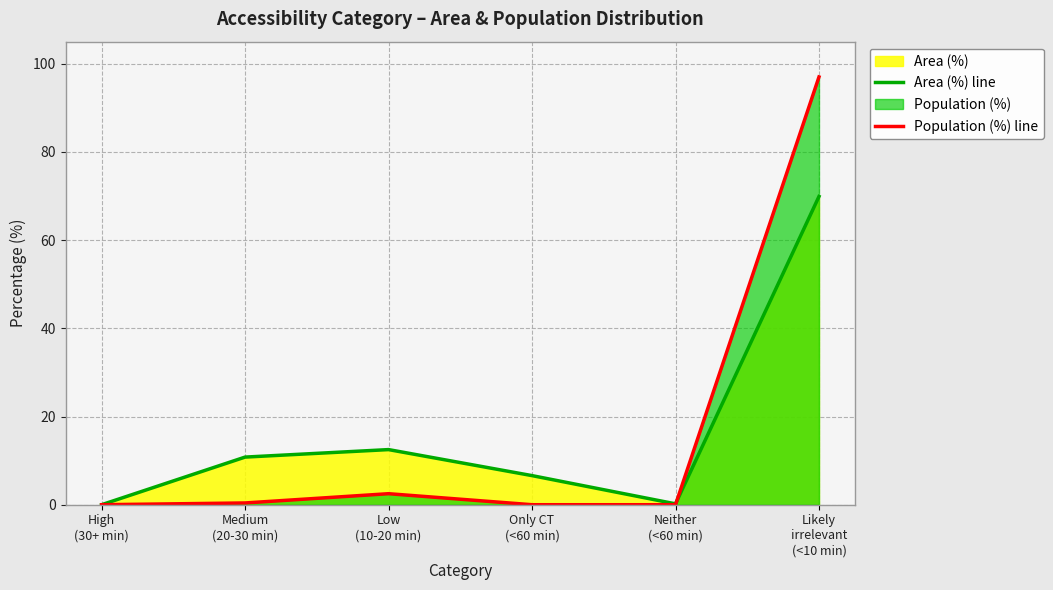

Which series has the widest spread of values?

Population (%) line